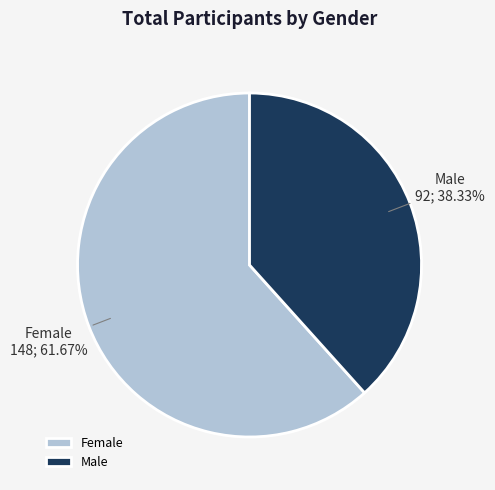

To the nearest percent, what is the average slice percentage?

50%